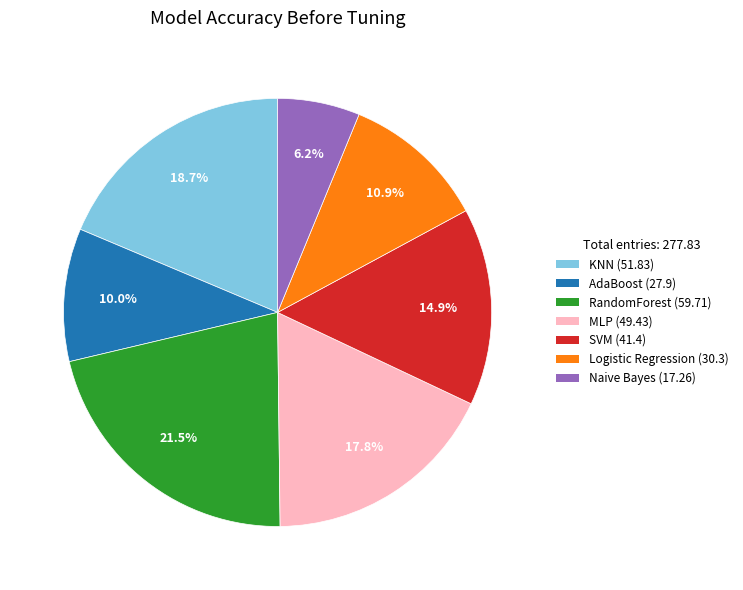

Approximately how many times larger is the value at MLP compared to Logistic Regression?

1.6